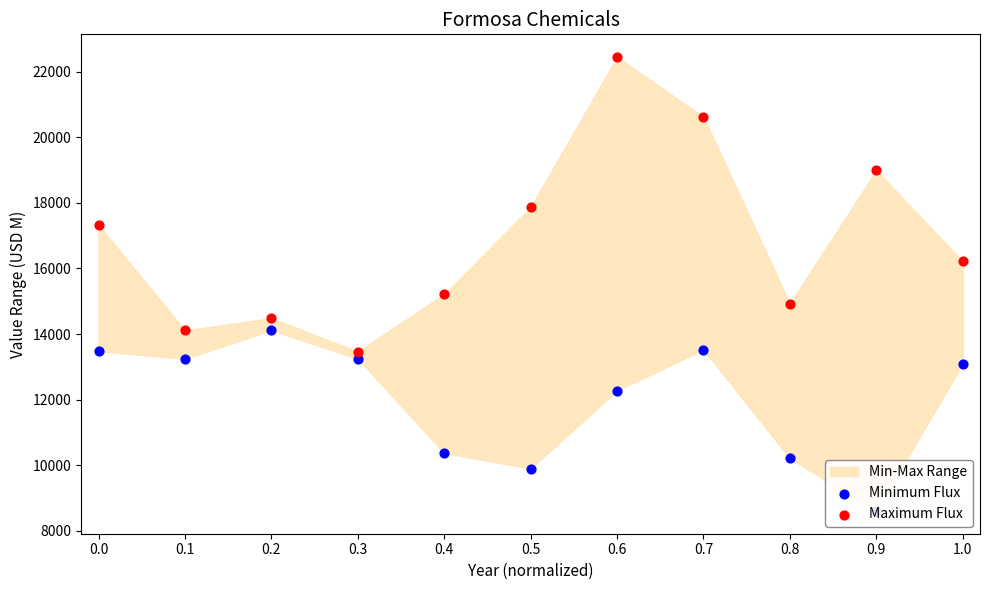

Which series has the largest Y range (max minus min)?

Maximum Flux